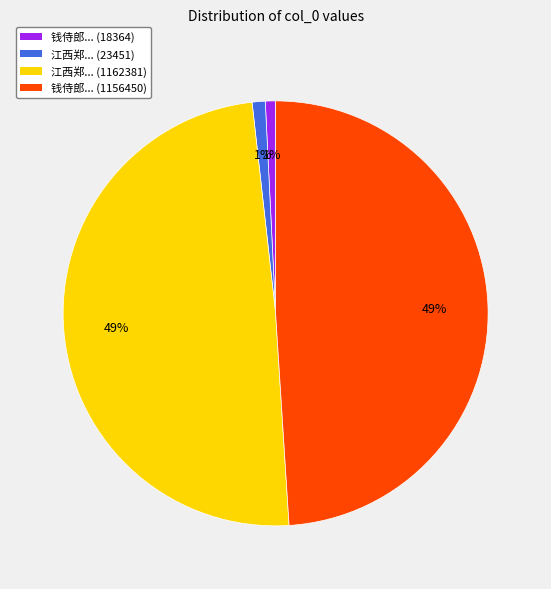

To the nearest percent, what is the average slice percentage?

25%